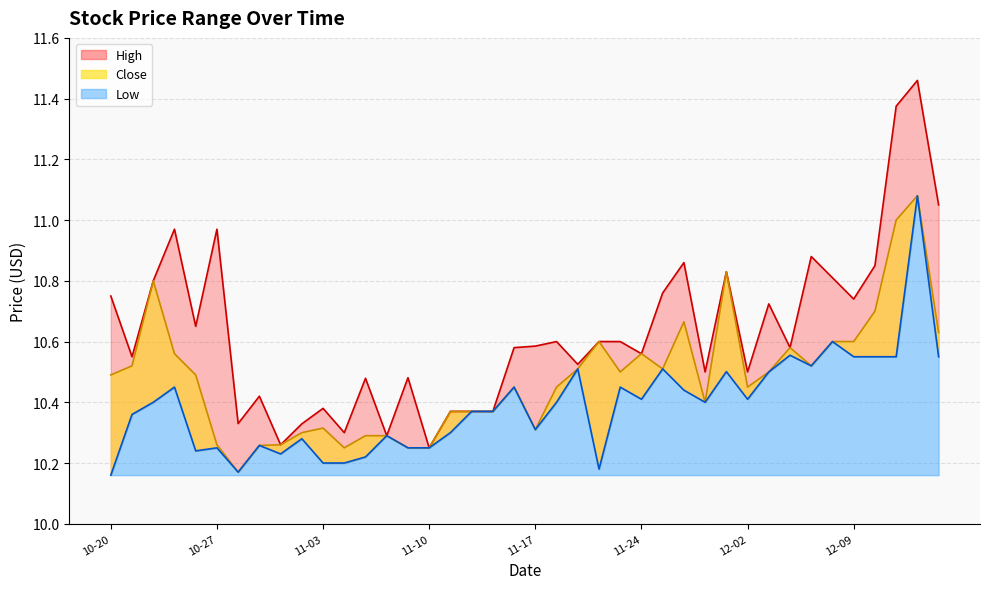

What is the difference between the highest and lowest values at 2020-12-15?

0.5